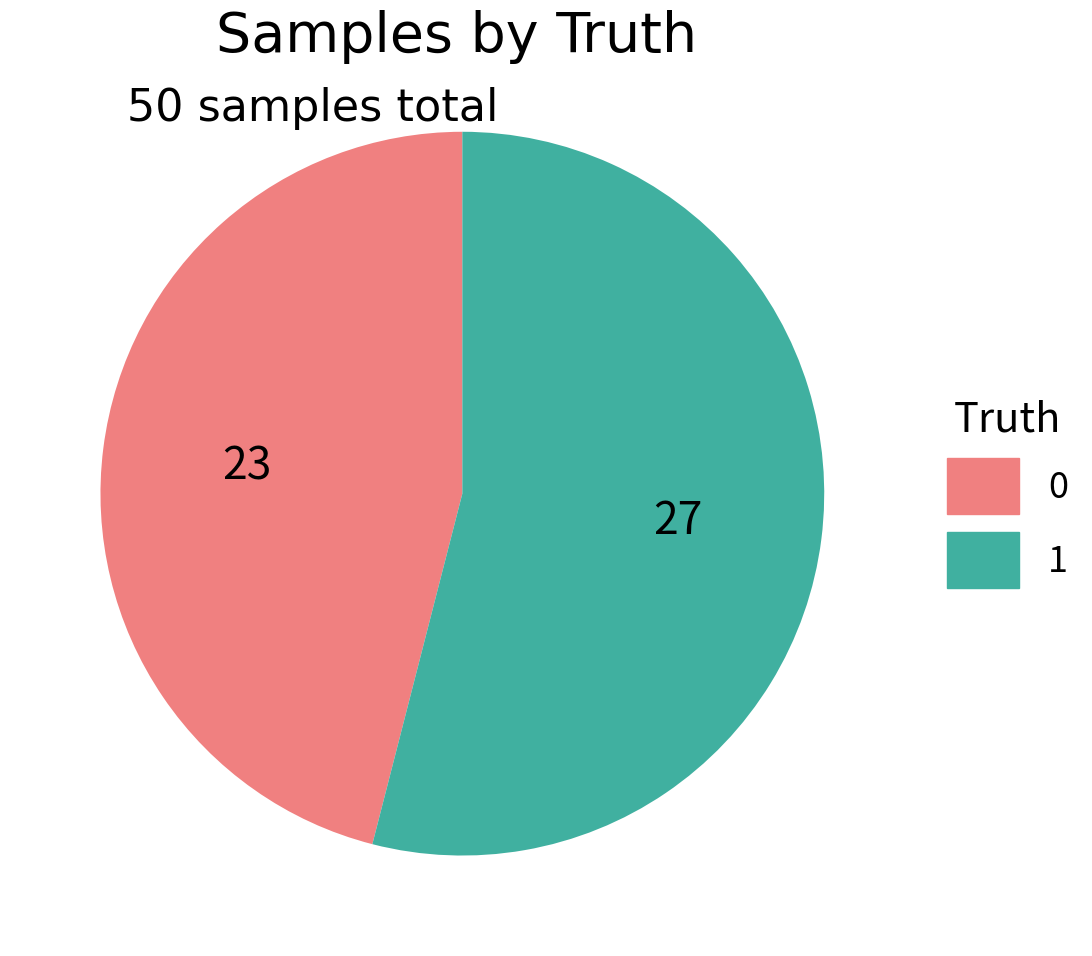

Is it true that 0 is 46% of the pie?

True